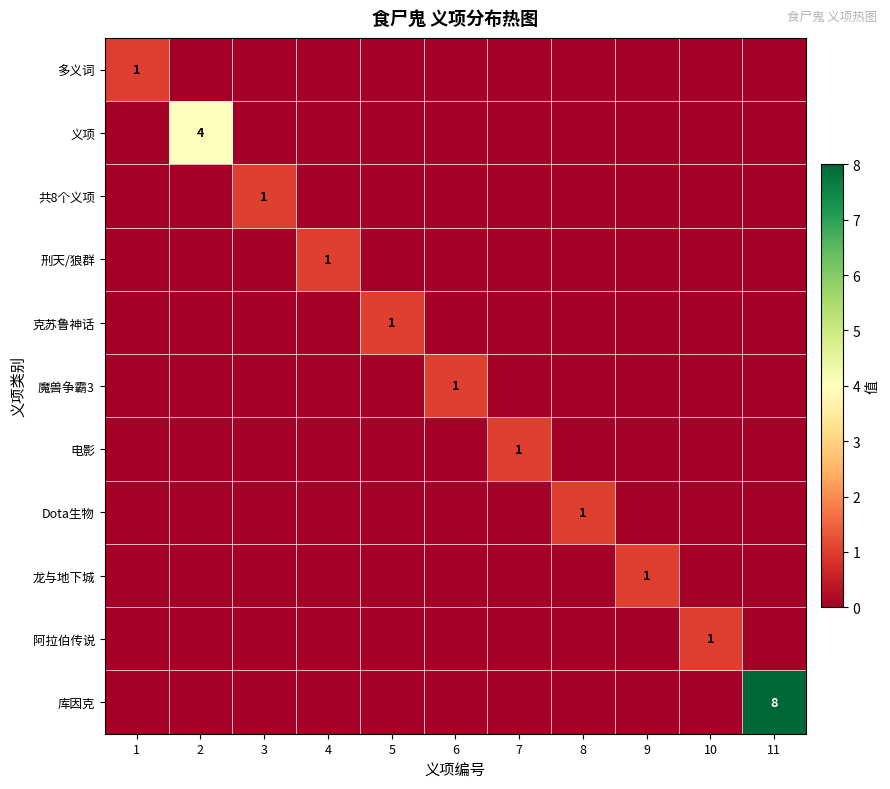

How many distinct data groups are displayed?

11